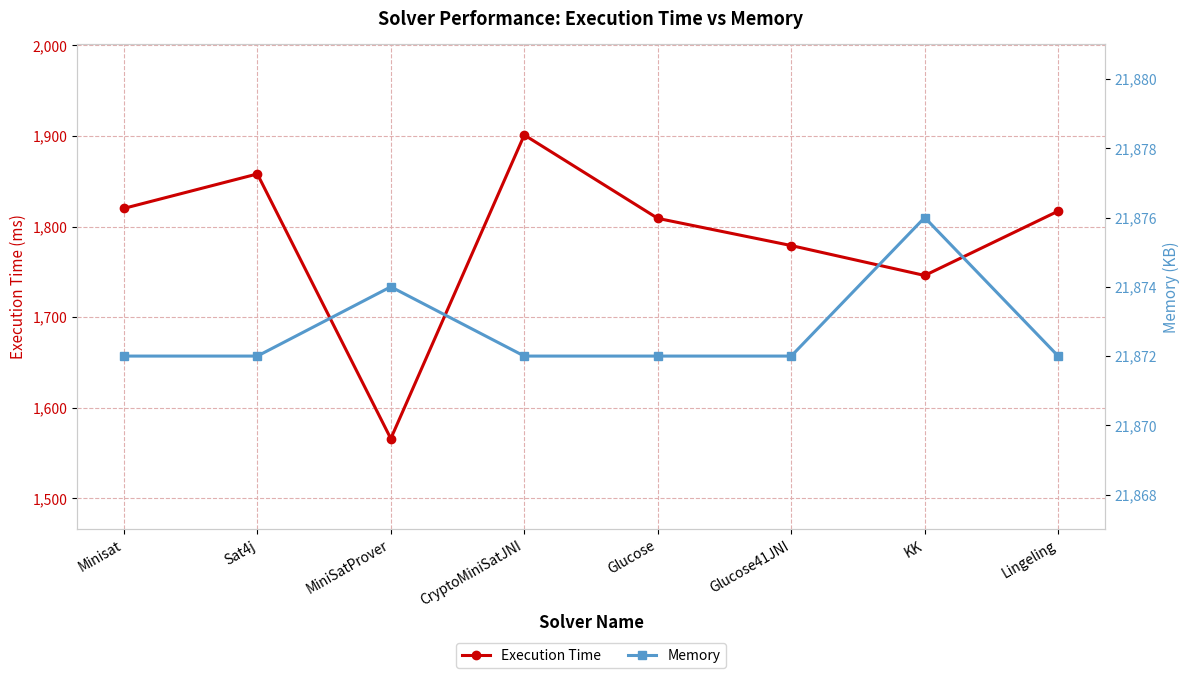

Count the number of categories in the chart.

8